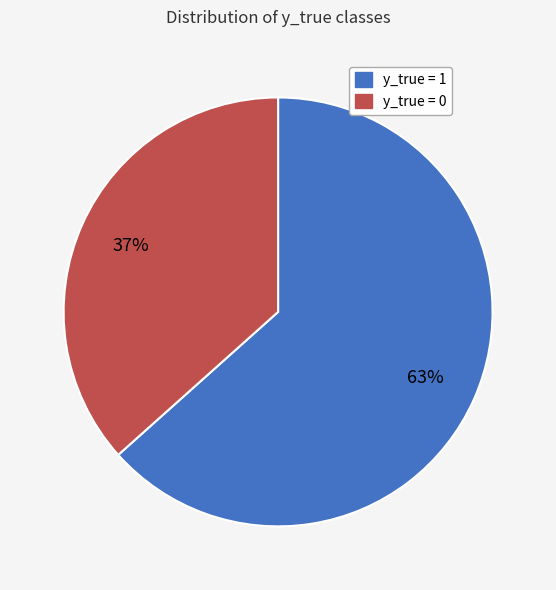

What is the largest slice in the pie chart?

y_true = 1